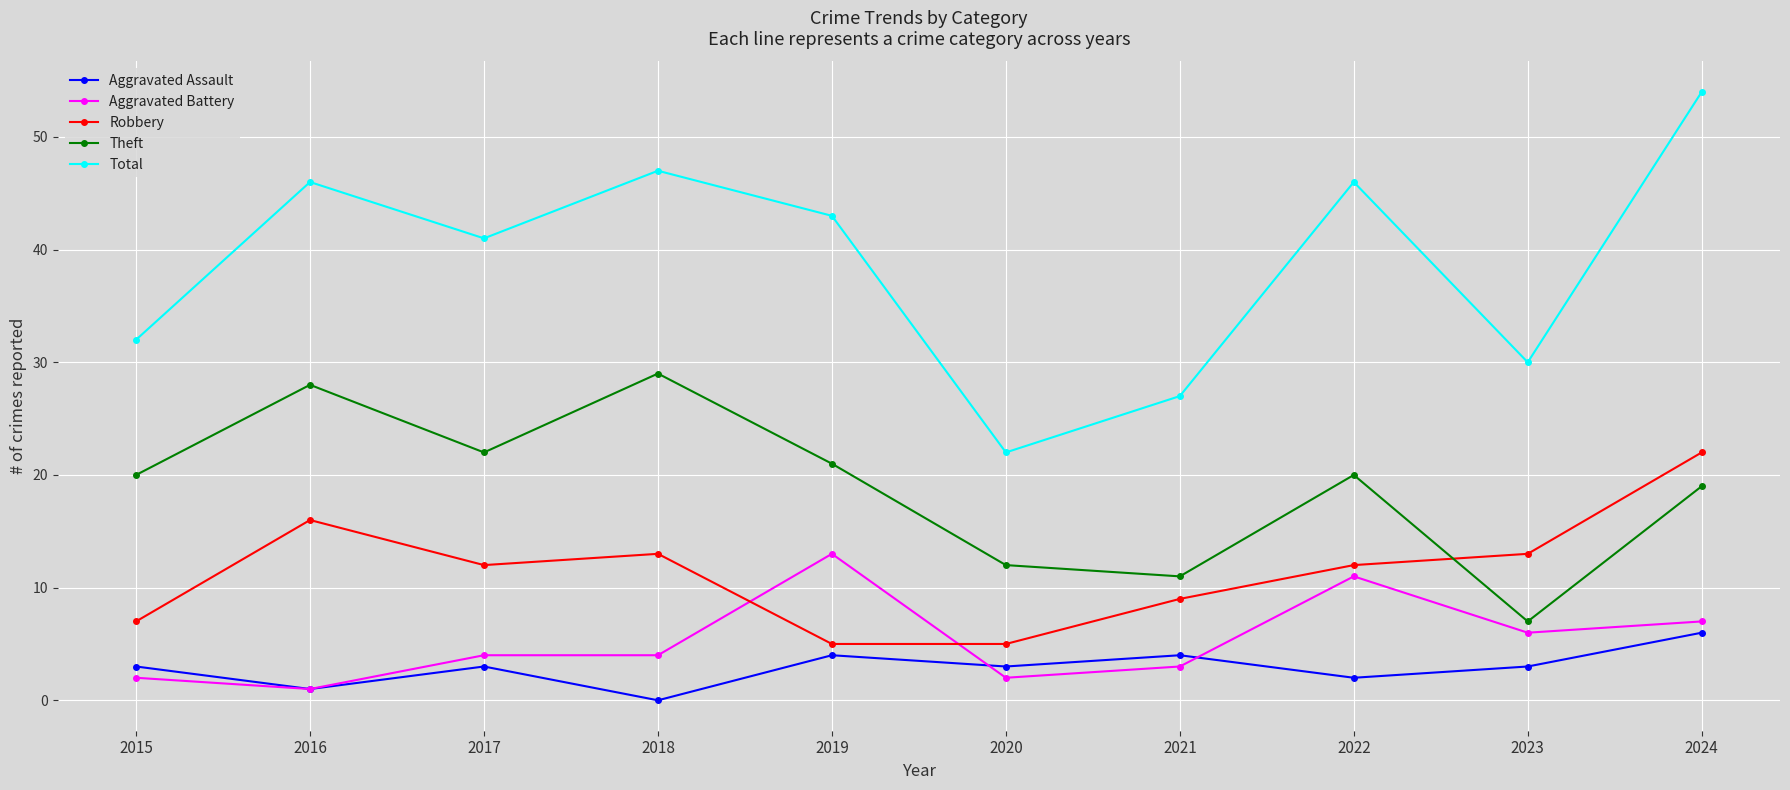

True or false: Aggravated Battery and Total intersect in this chart.

False